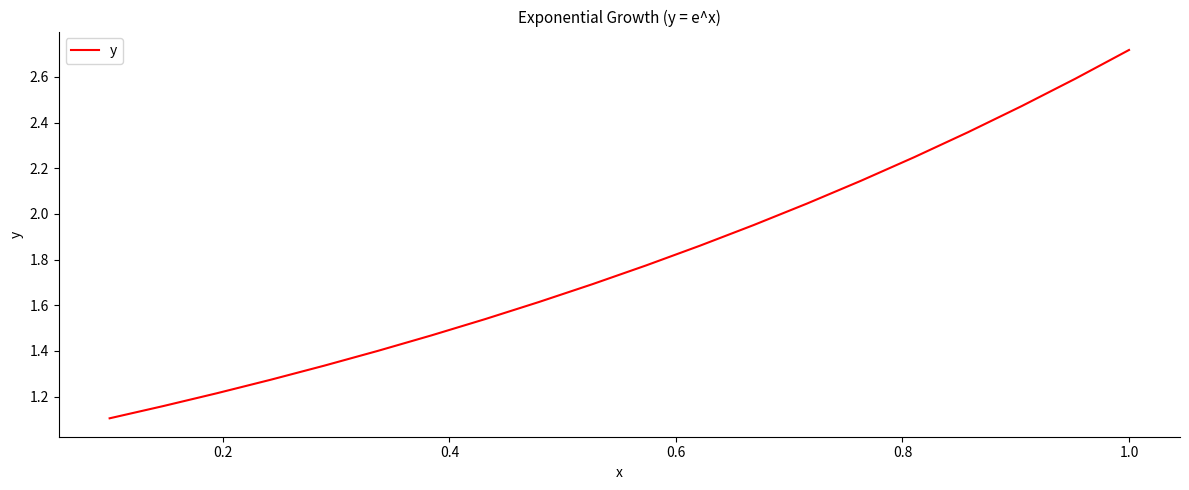

What is the smallest value displayed?

1.1